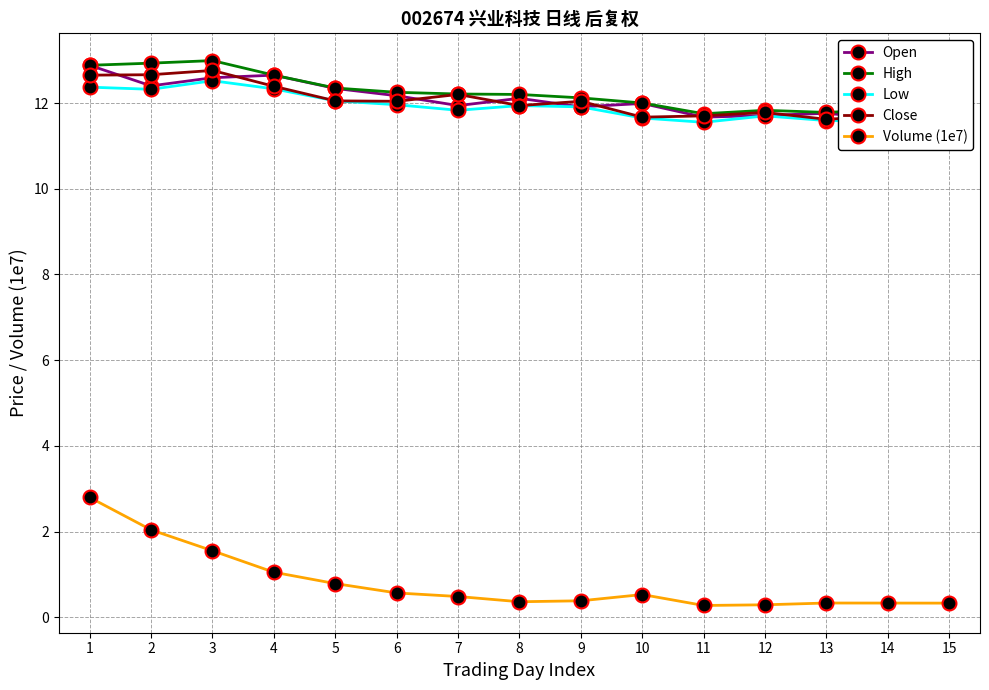

At which category is the sum across all series the highest?

1